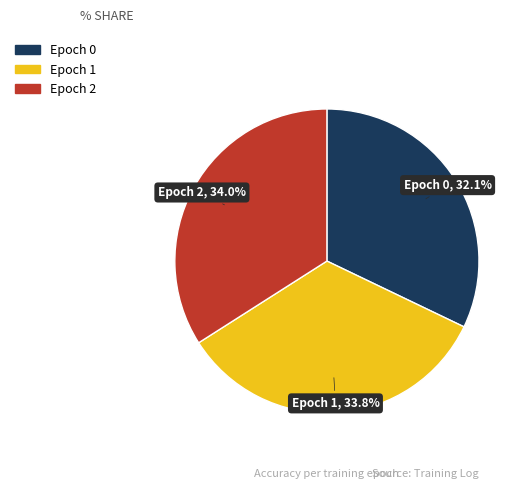

Rank the categories by value from highest to lowest.

Epoch 2, 34.0%, Epoch 1, 33.8%, Epoch 0, 32.1%